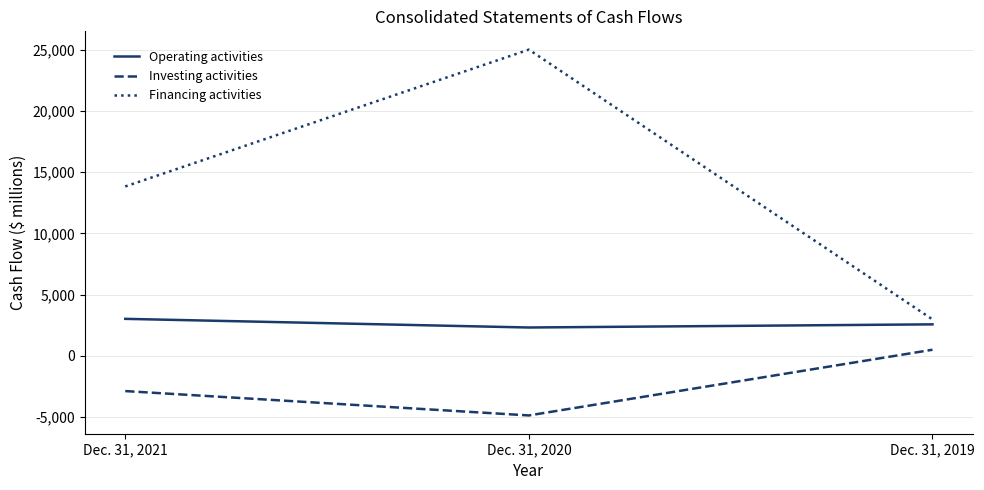

At which category is the sum across all series the highest?

Dec. 31, 2020